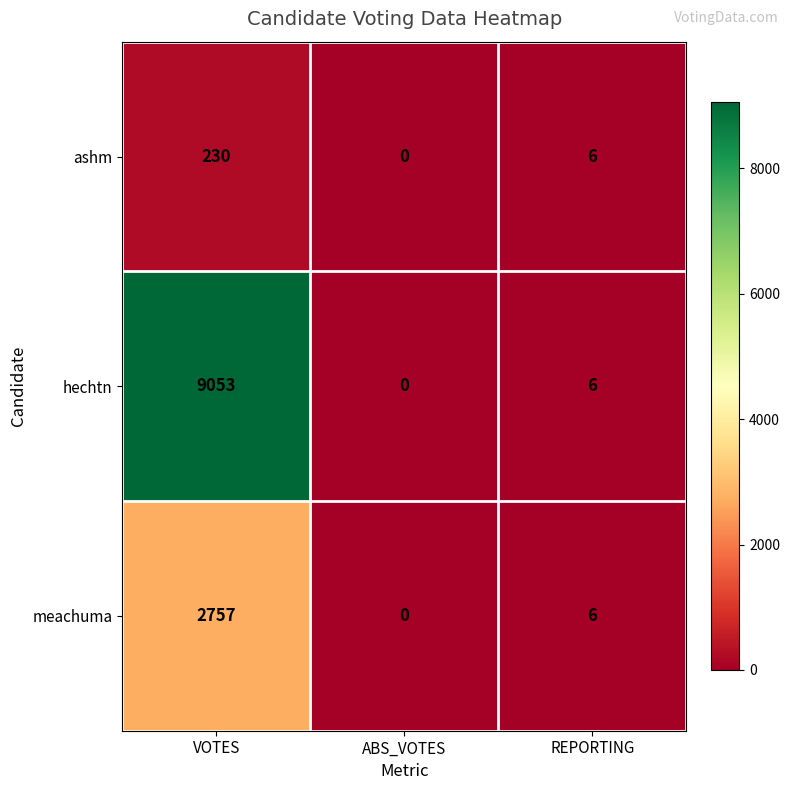

What is the average value of the hechtn series?

3020